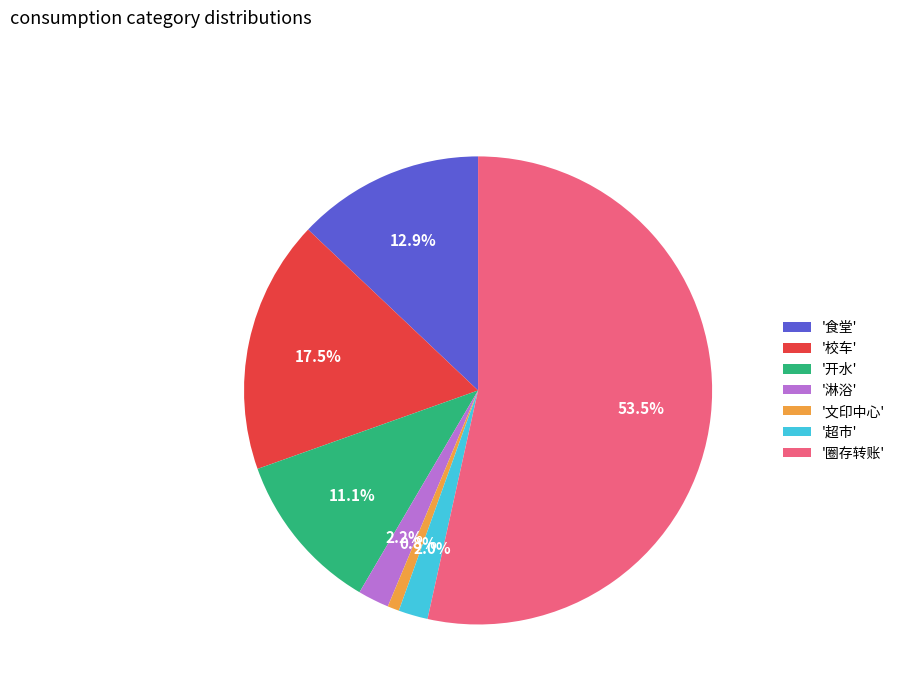

Which category has the smallest portion of the pie?

'文印中心'